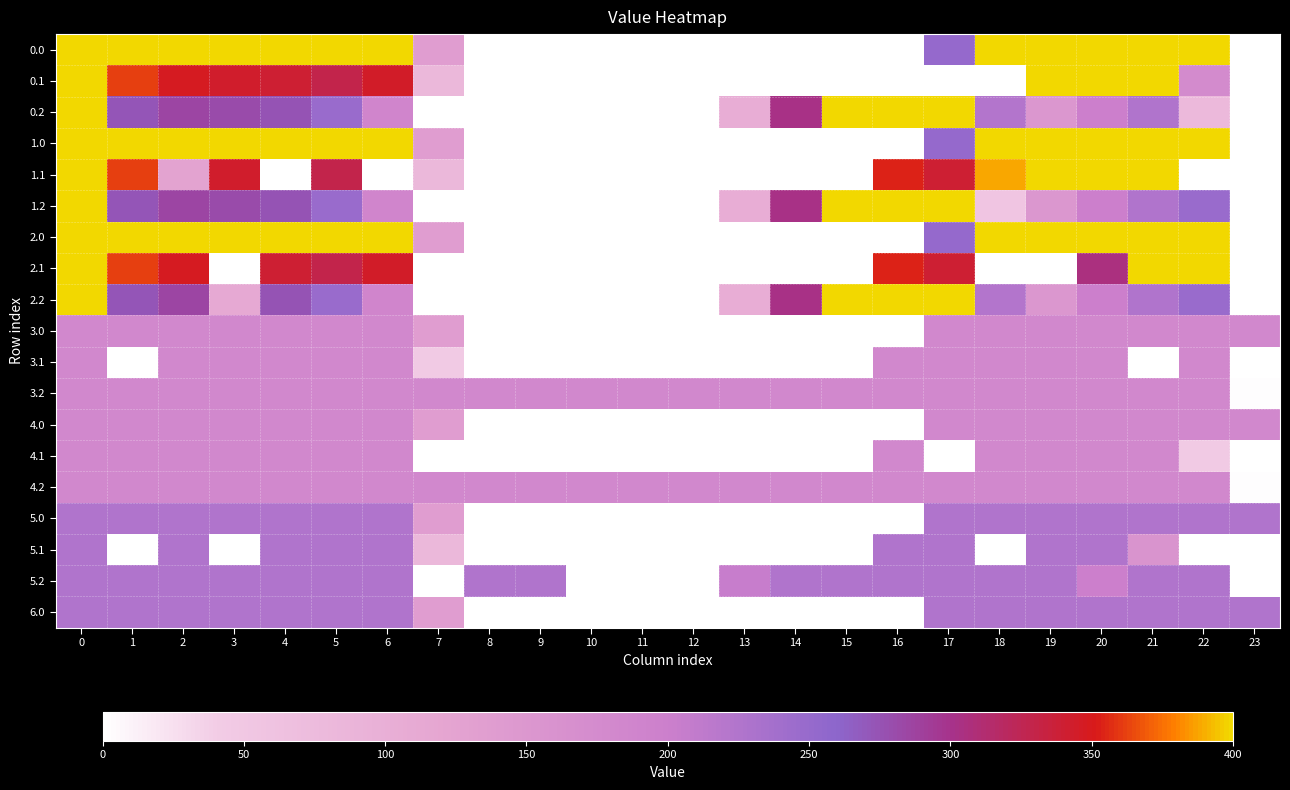

Between 5 and 0, which is larger?

5